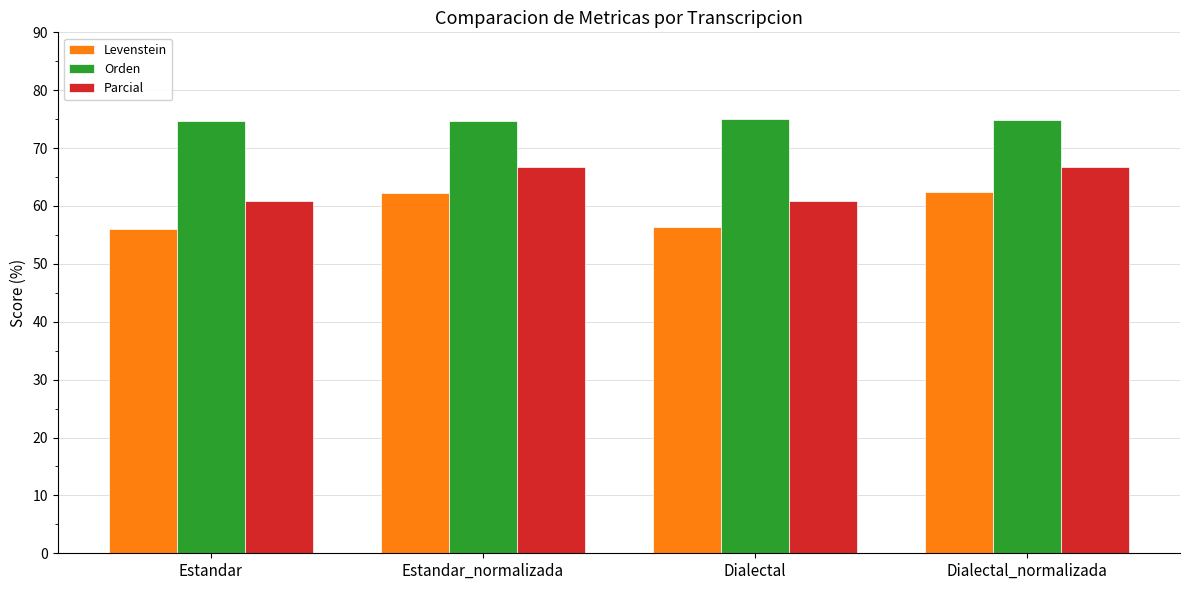

Are the bars grouped side by side (vs. stacked)?

Yes